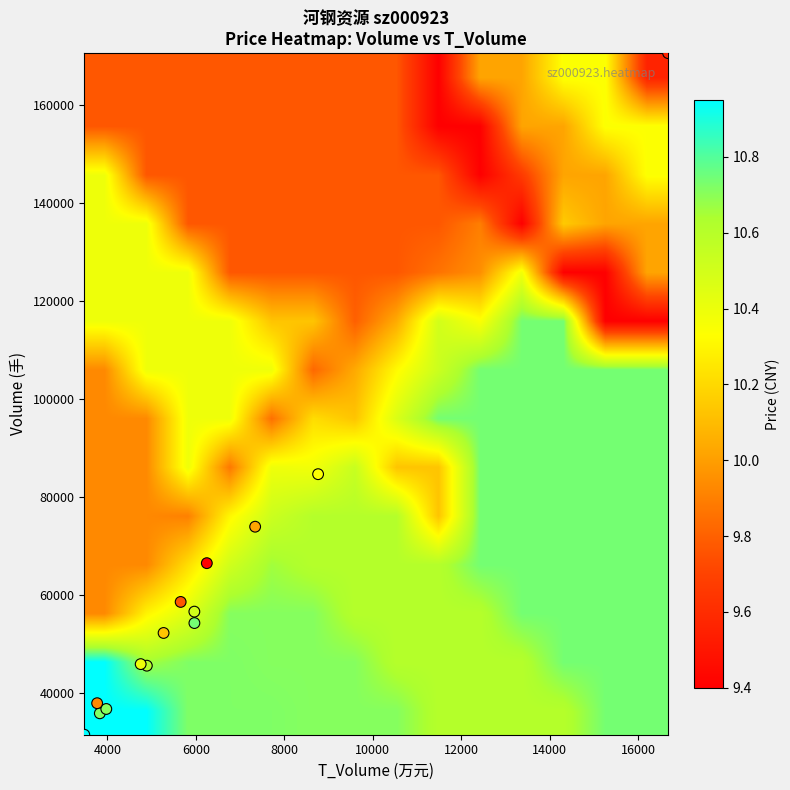

Which series has the largest total across all categories?

data points